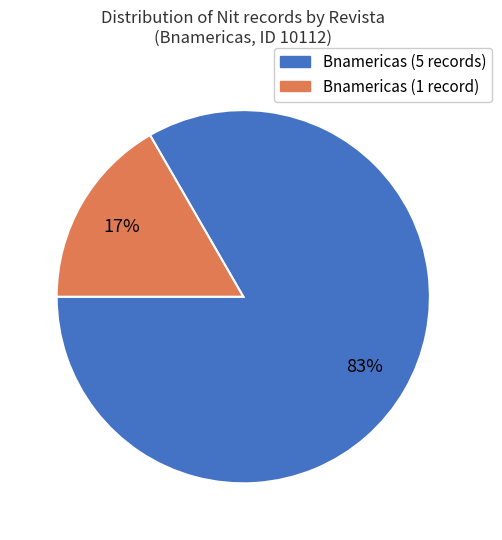

The Bnamericas (1 record) slice represents 17% of the pie. True or false?

True